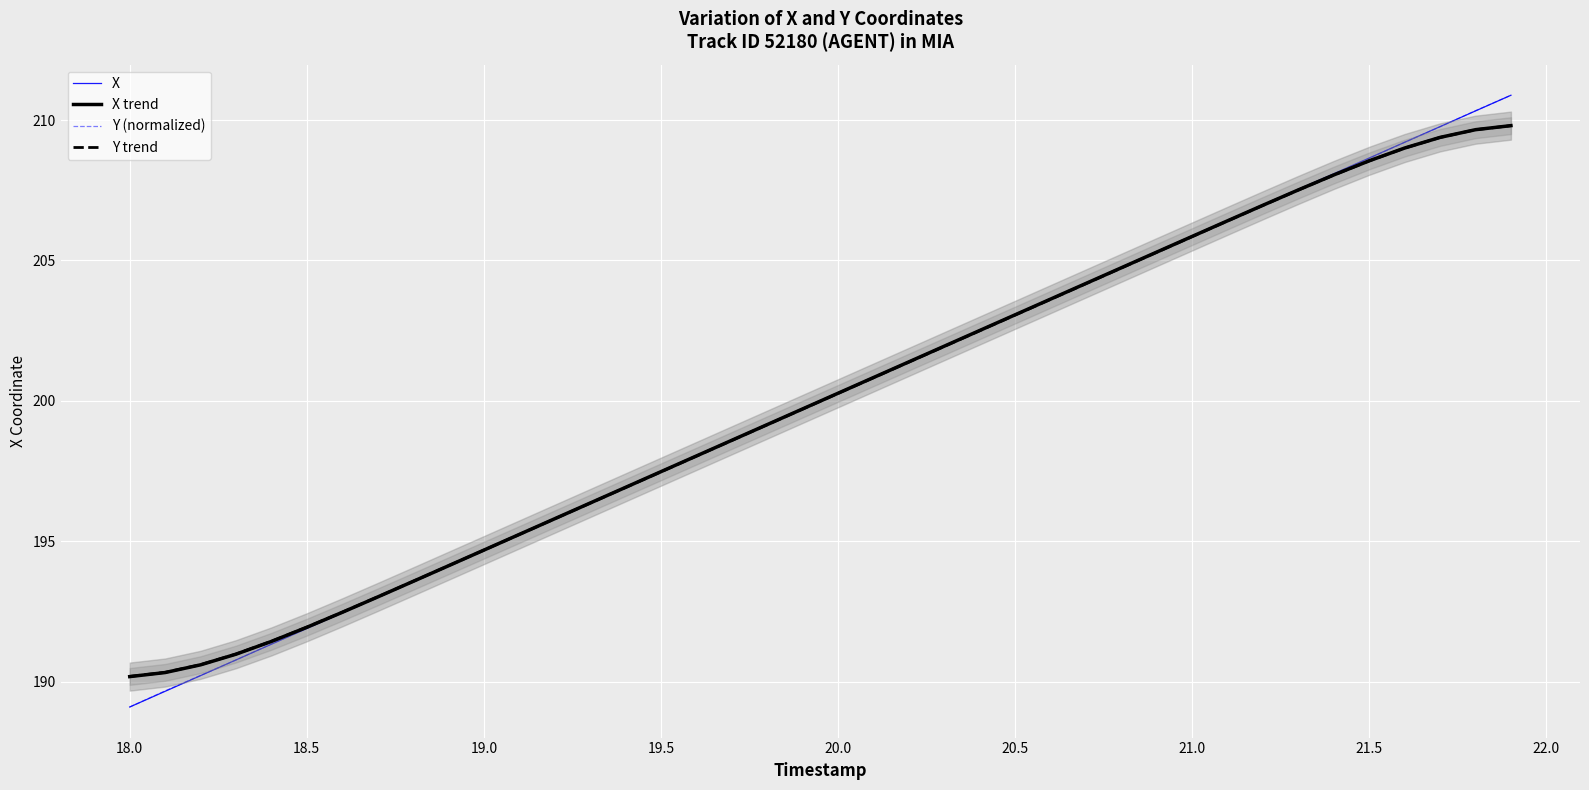

Where does the Y (normalized) series first go above 200?

20.0